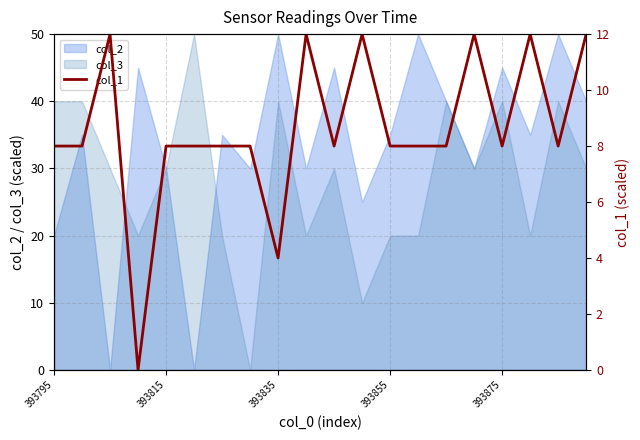

Is it true that col_2 equals 30.0 at 393815?

True